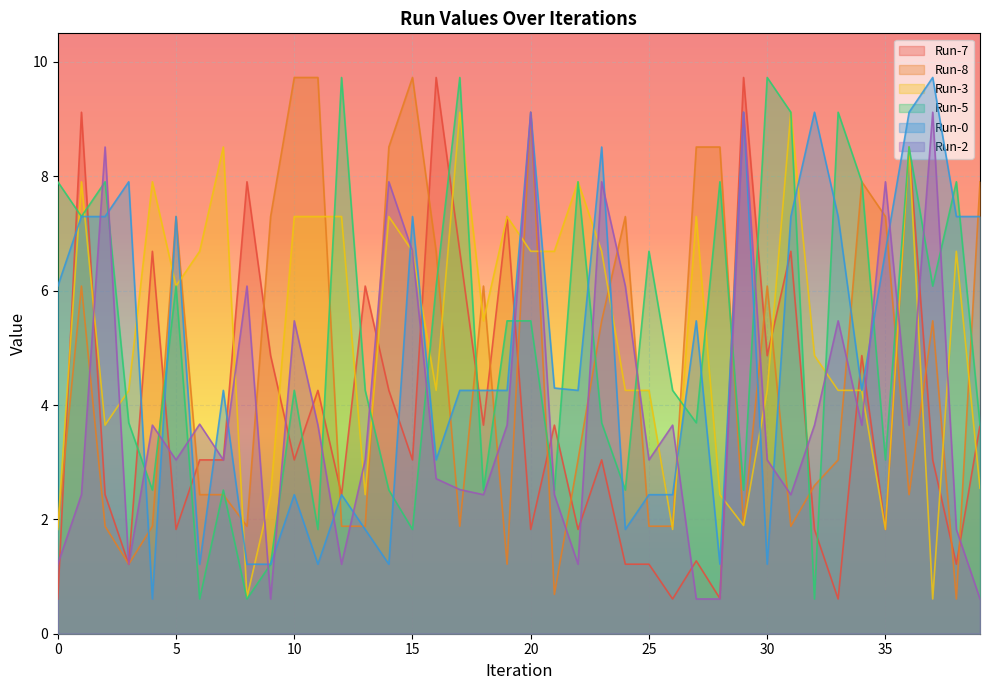

At which category does Run-2 reach its first local valley?

3